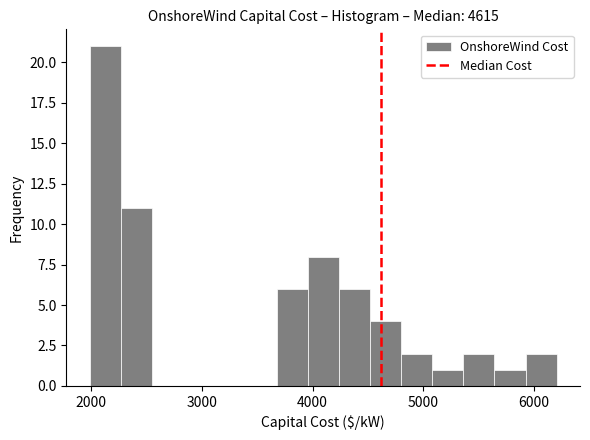

Read against the x-axis, roughly where is the centre of the tallest bar?

2100